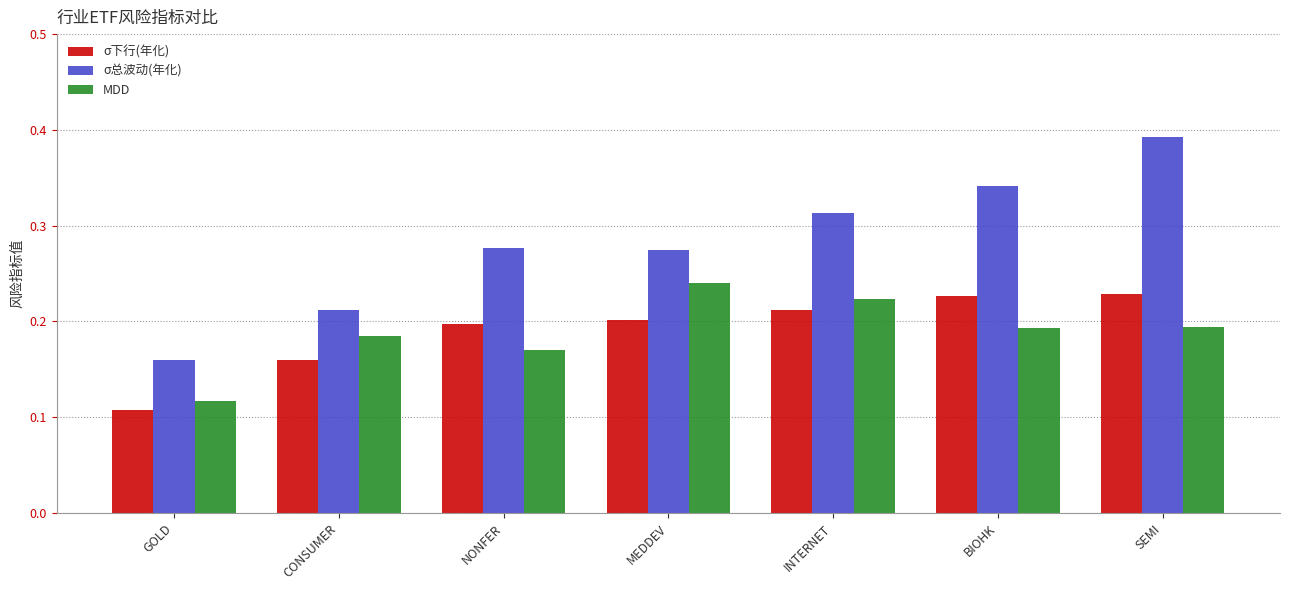

What are all the series names shown in the legend?

σ下行(年化), σ总波动(年化), MDD